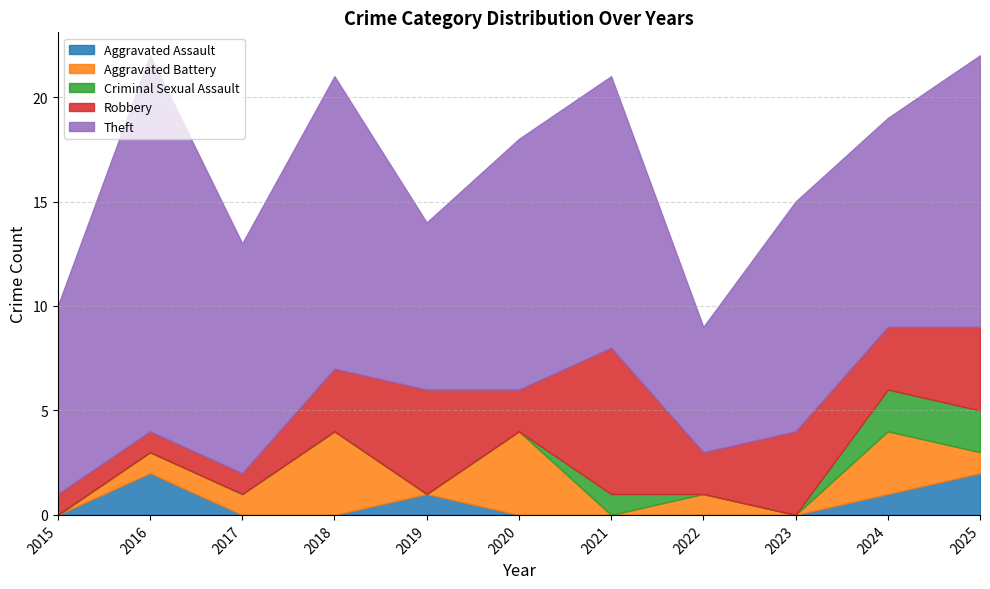

True or false: Criminal Sexual Assault and Theft cross at least once.

False